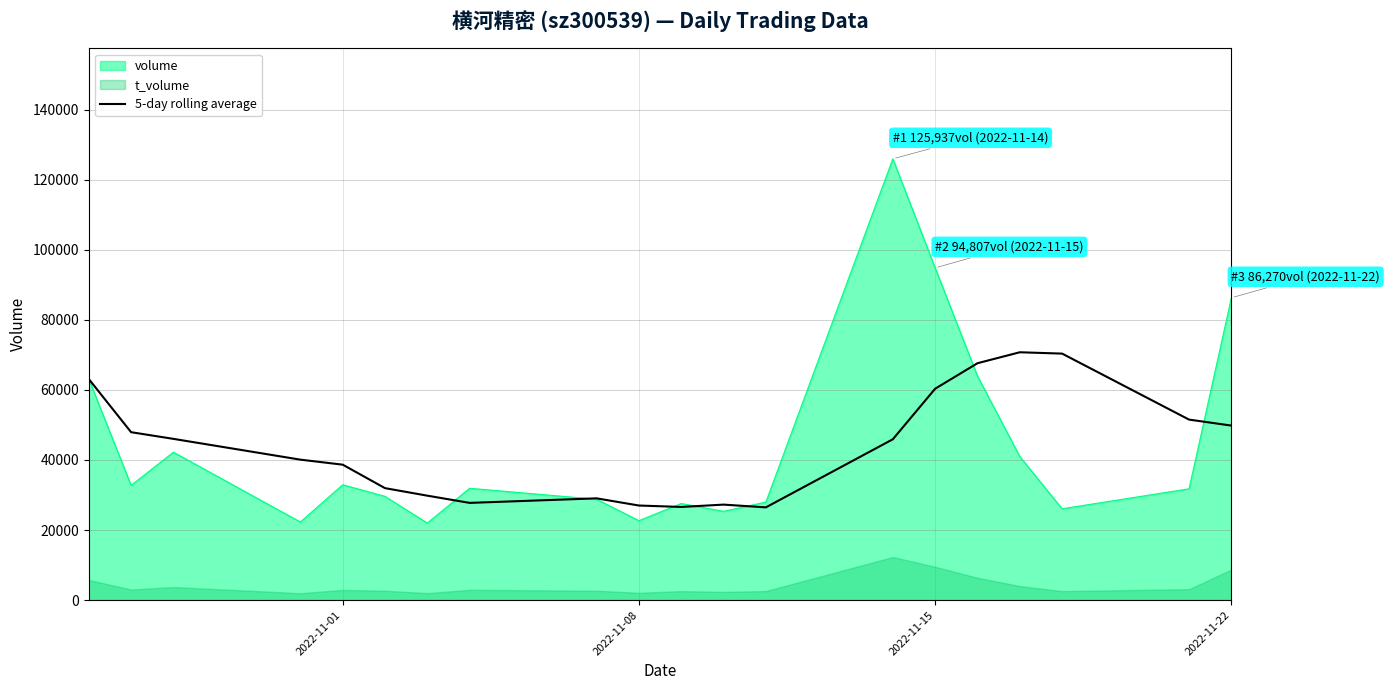

What is the maximum value for volume?

125937.0